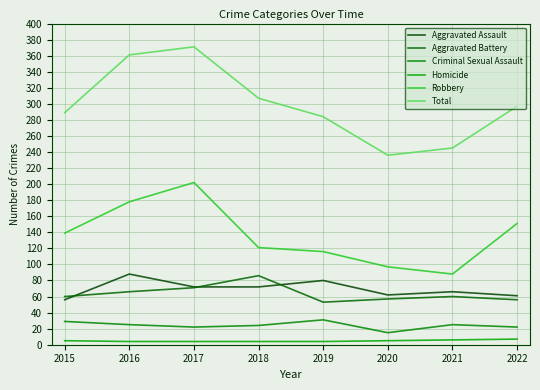

Is it true that Robbery equals 226 at 2022?

False